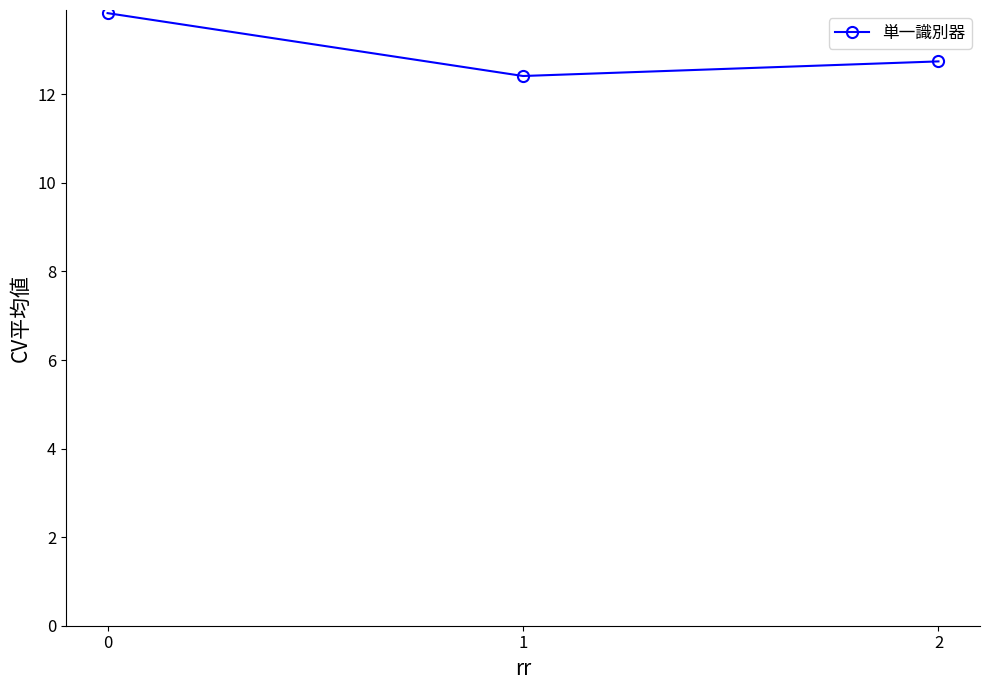

Is it true that the value at 0 is 13.8?

True